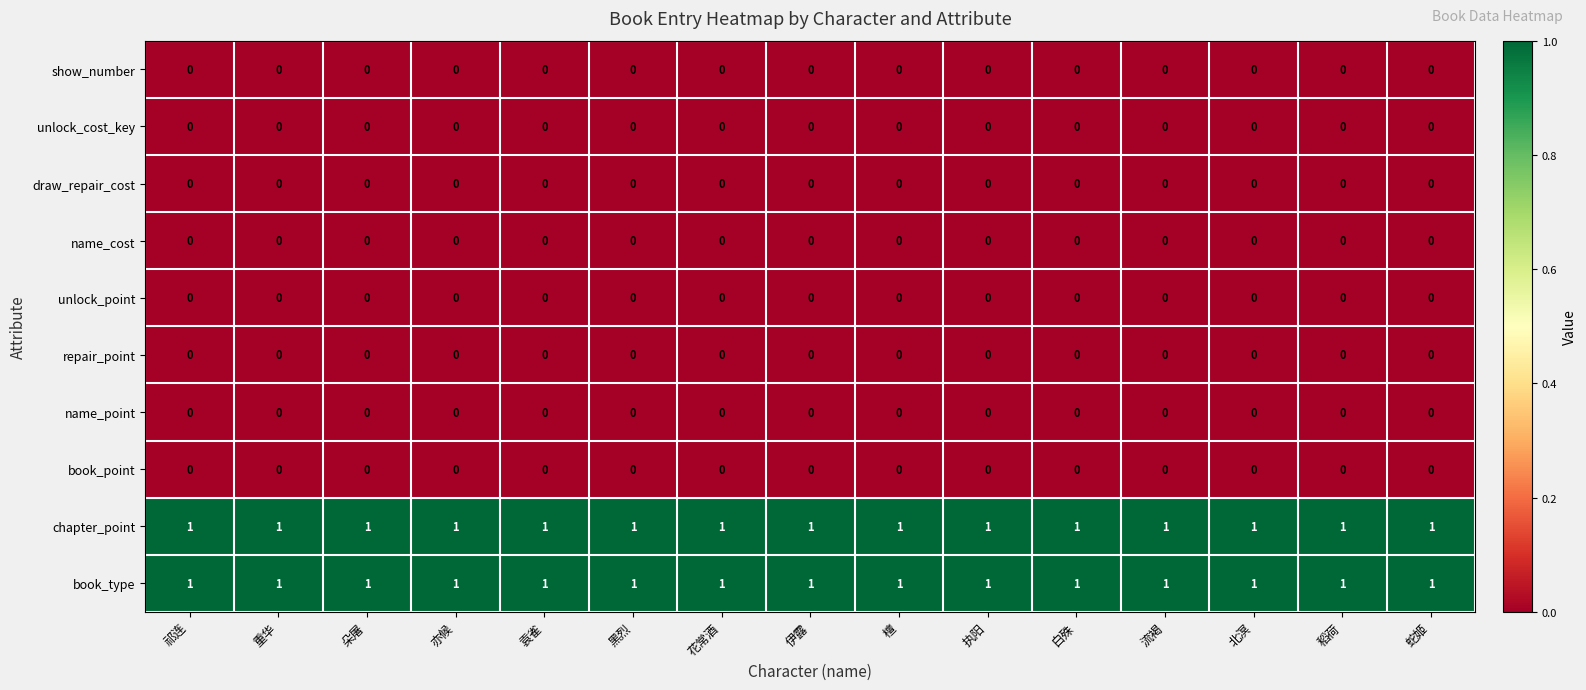

At how many categories does at least one series exceed 0?

15